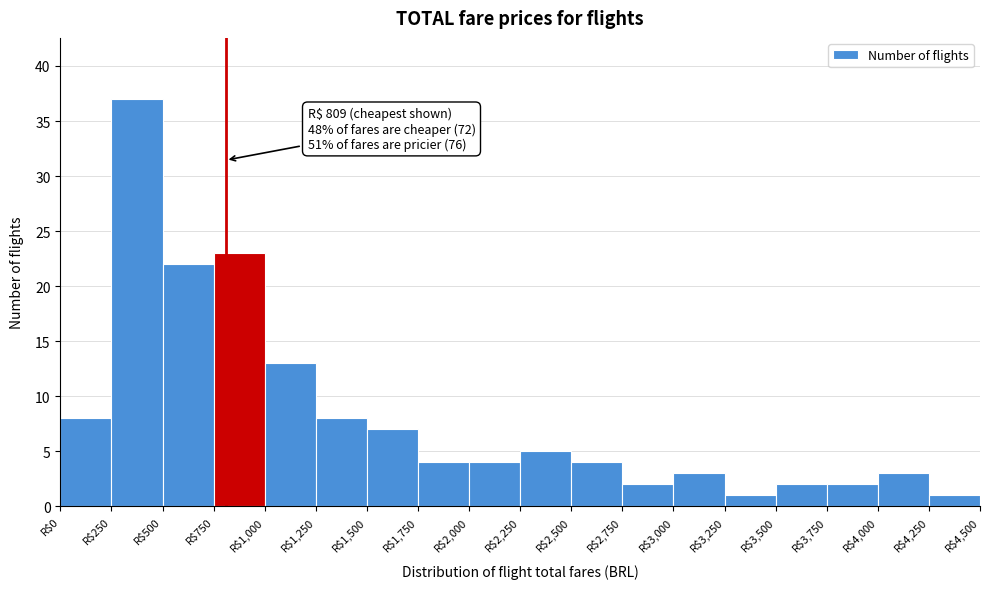

Which range on the x-axis has the tallest bar?

250 to 500